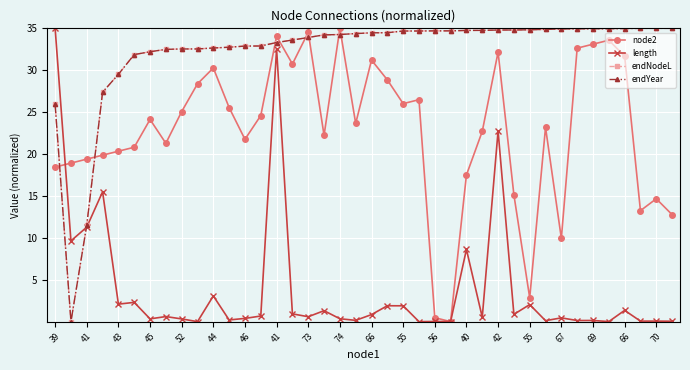

What is the difference between the maximum and minimum values in the length series?

35.0